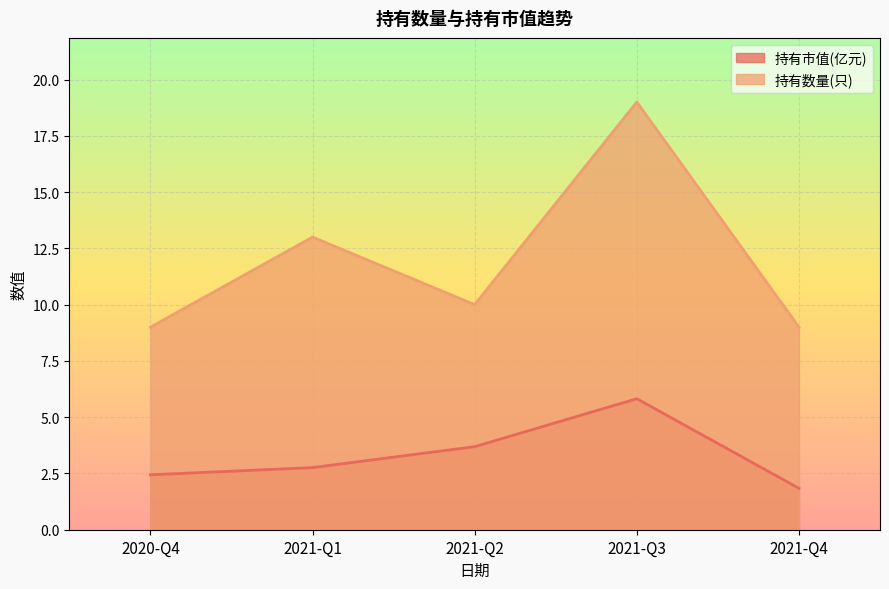

True or false: 持有市值(亿元) and 持有数量(只) intersect in this chart.

False